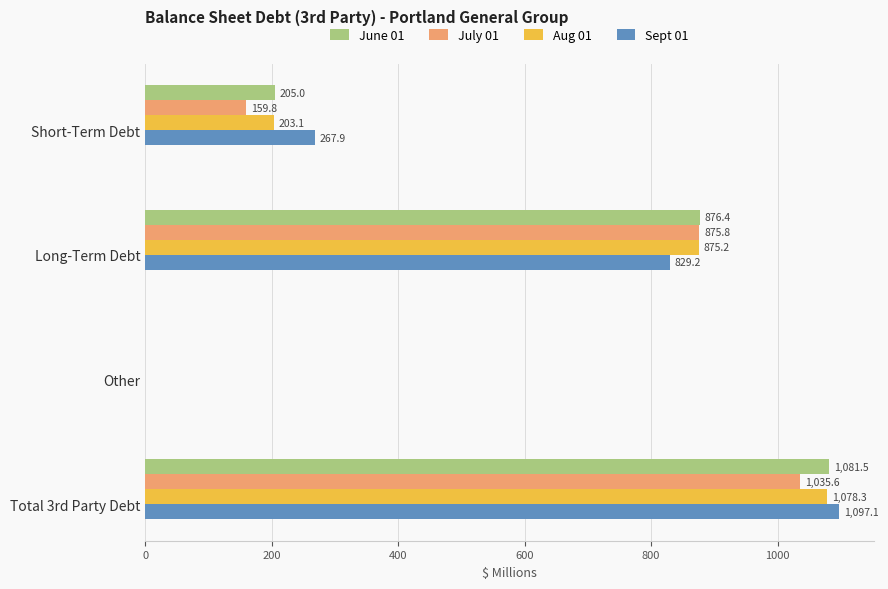

What is the maximum value shown in the chart?

1097.1